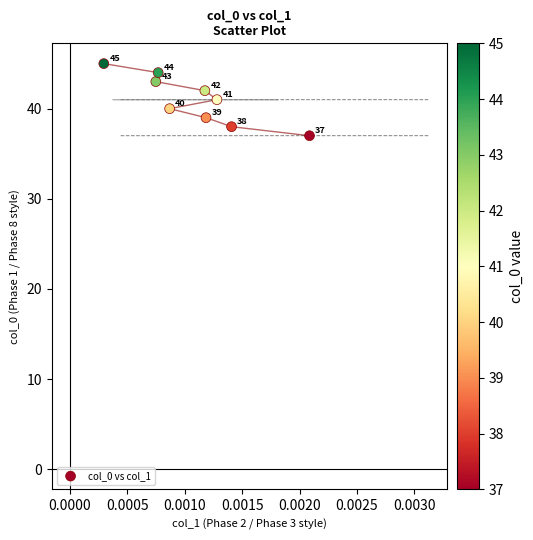

What is the range of Y values (max minus min)?

8